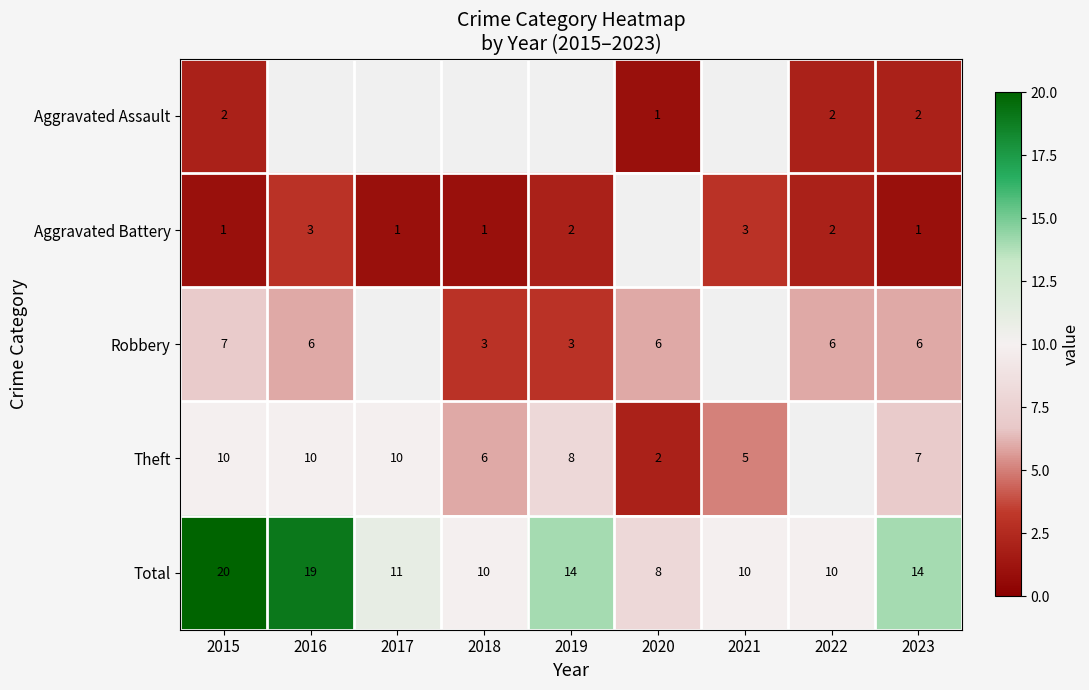

The Robbery series shows 9.0 at 2023. True or false?

False